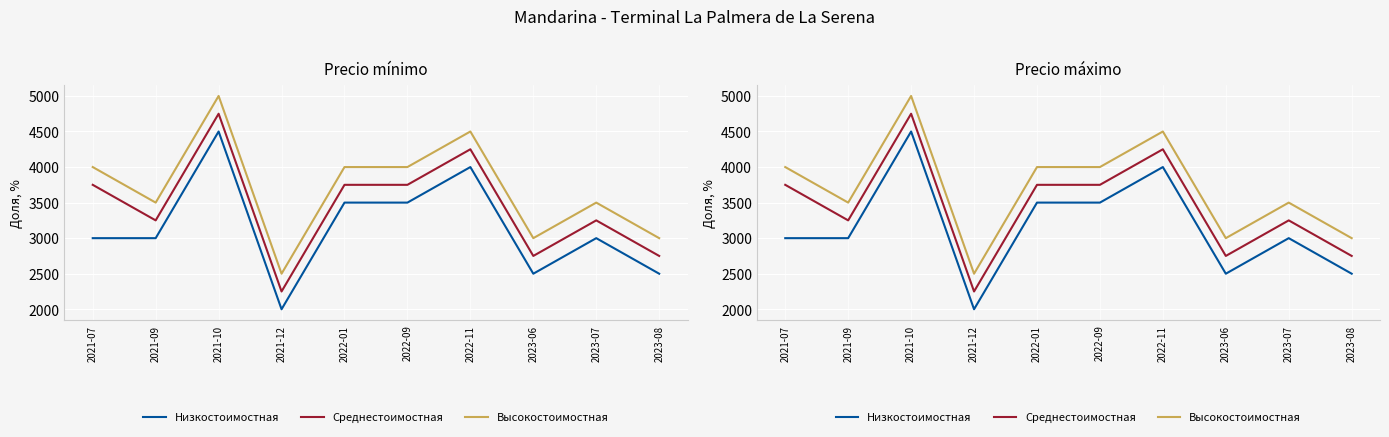

What is the sum of the Precio minimo values at 2023-08 and 2023-07?

5500